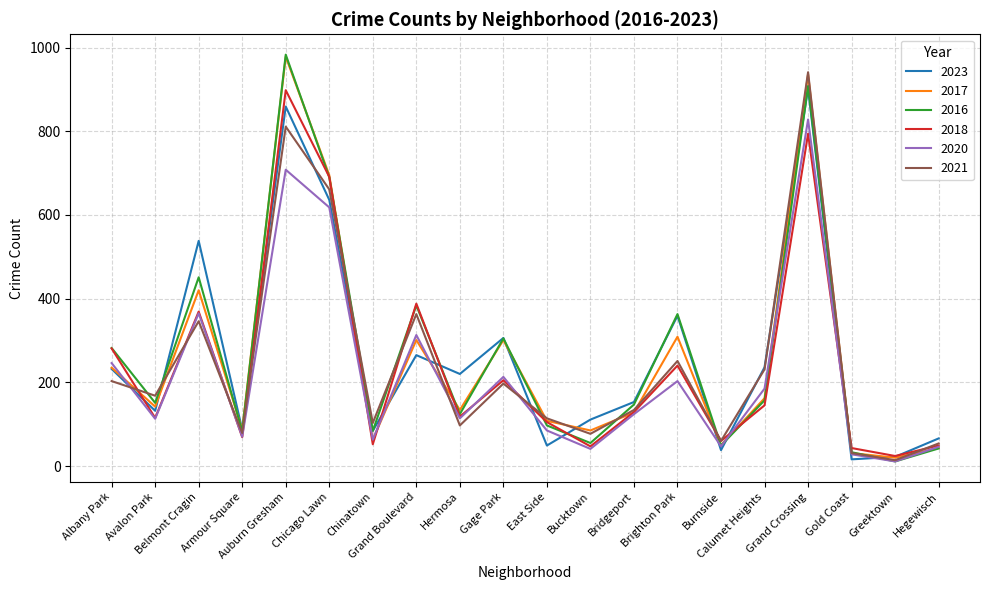

Which category has the highest value in the 2020 series?

Grand Crossing